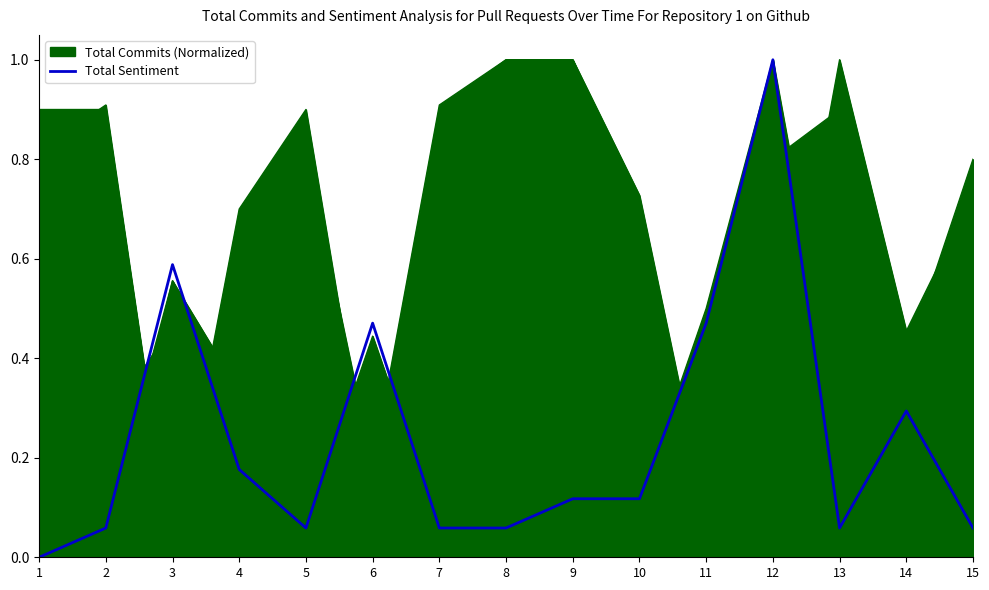

The chart shows a value of 0.0 at 1. True or false?

True